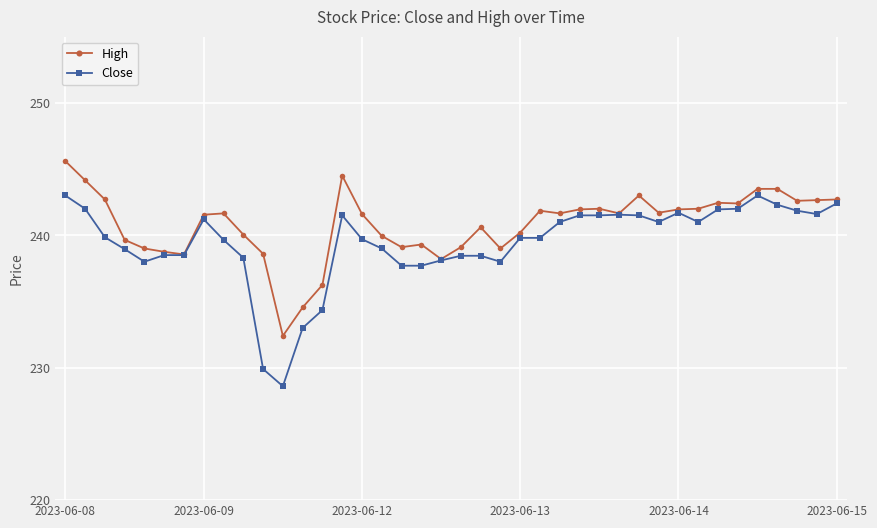

What is the maximum value for High?

245.6